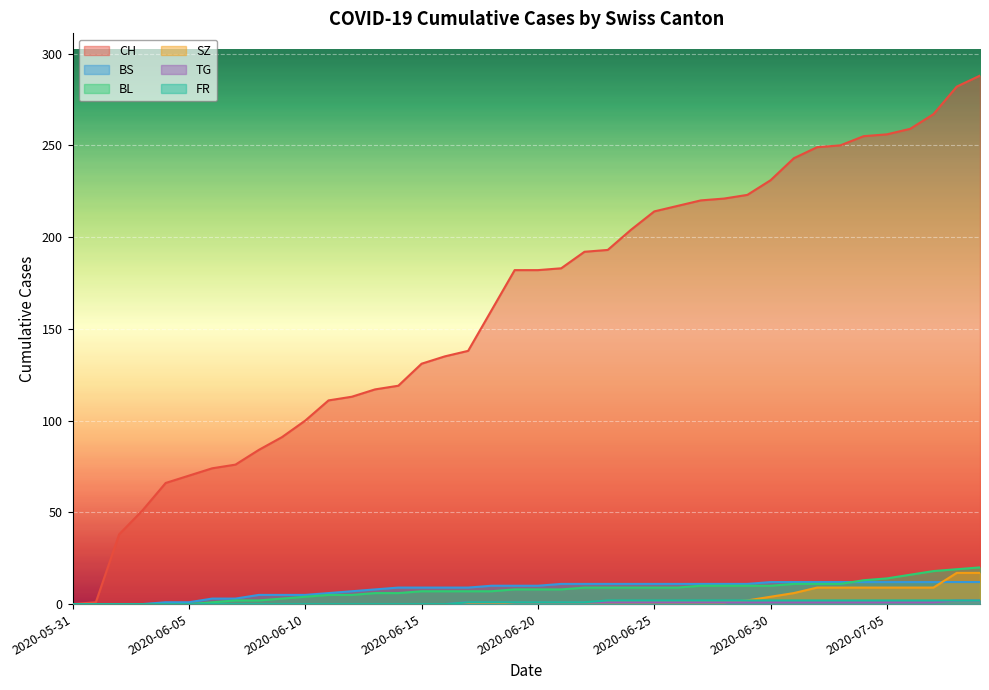

What is the greatest value displayed?

288